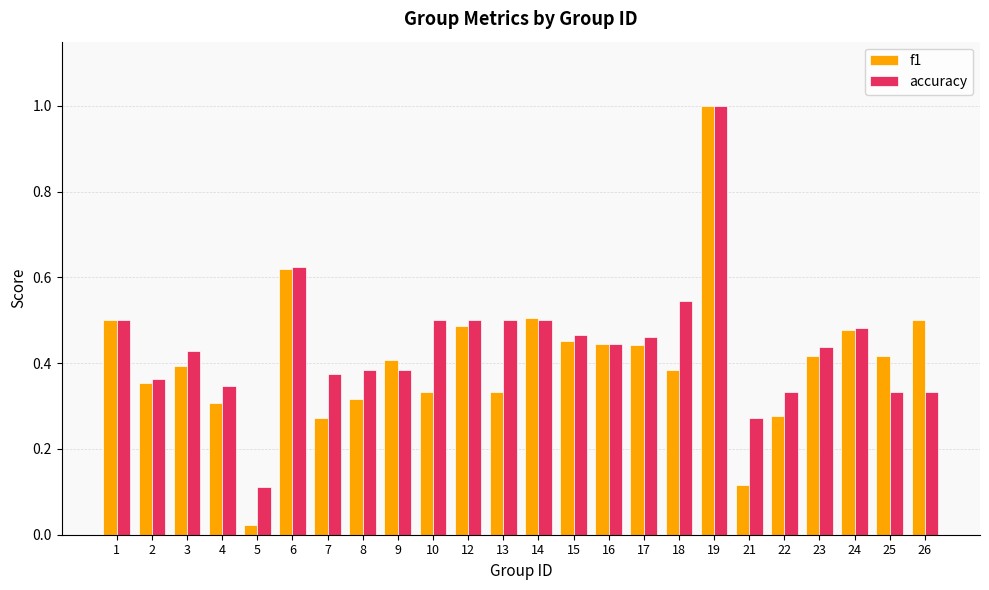

How many series are shown in this chart?

2